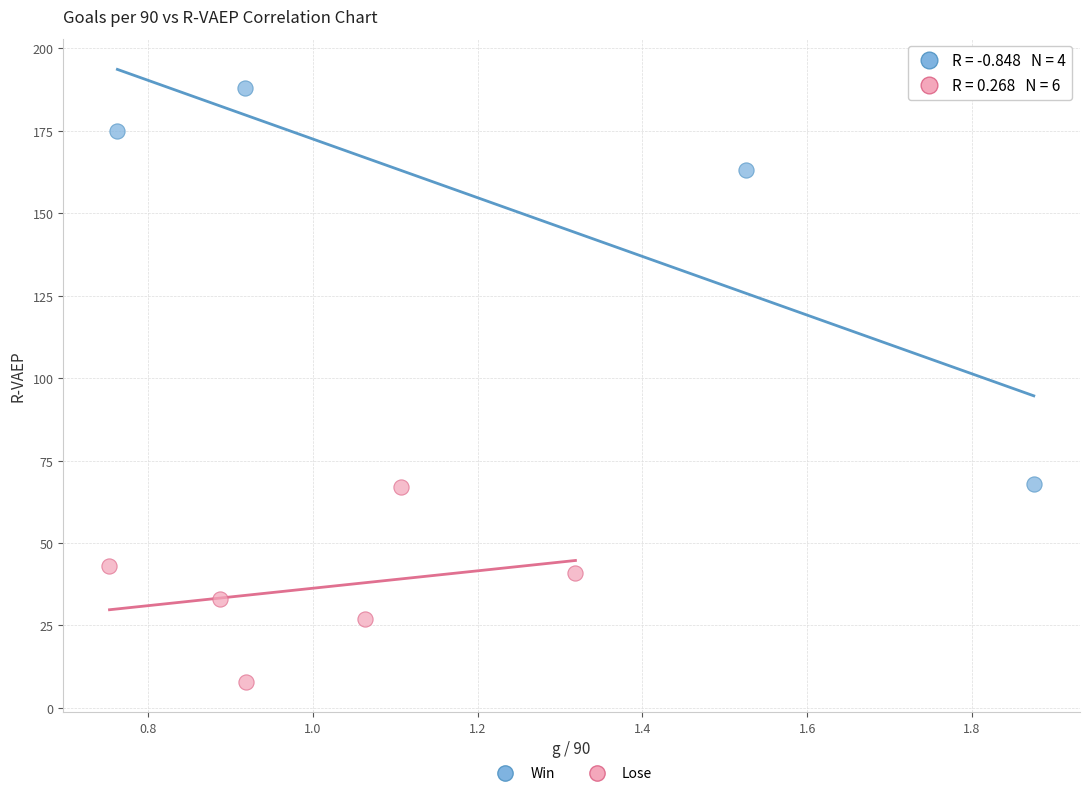

Which series contains the lowest Y value?

Lose